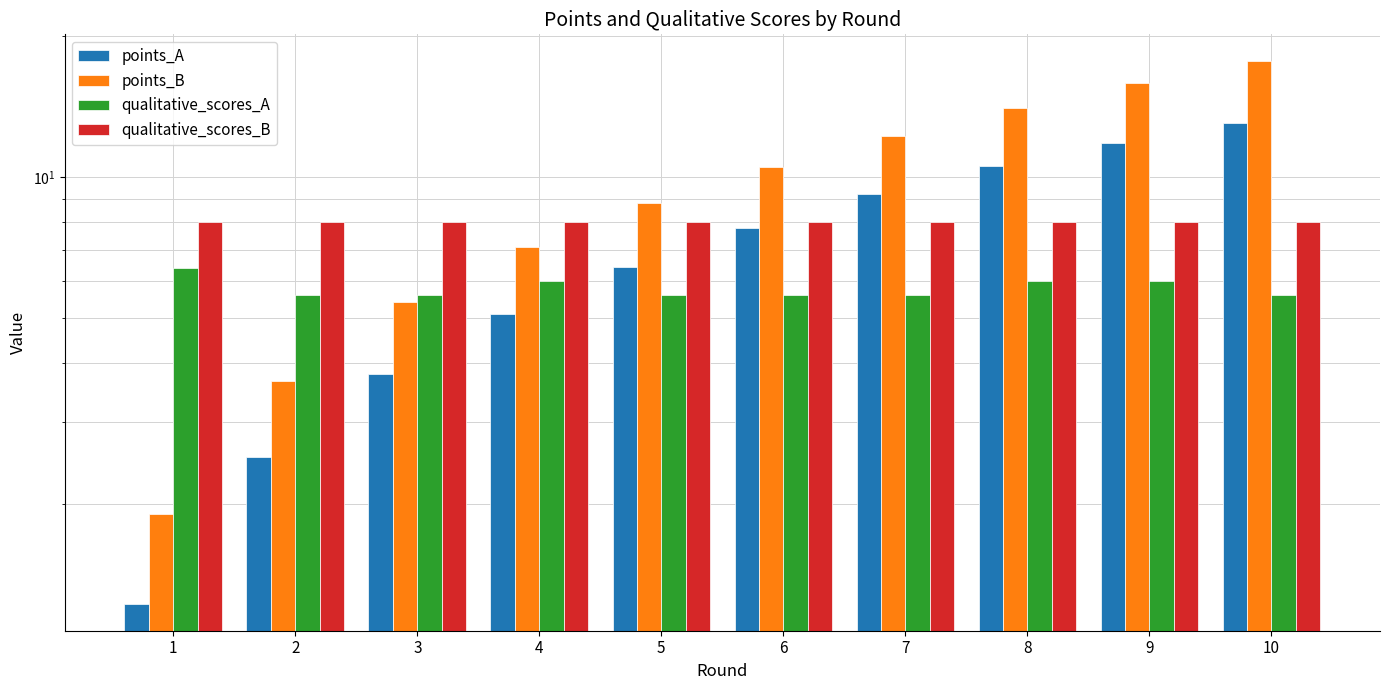

How many groups of bars are there?

10